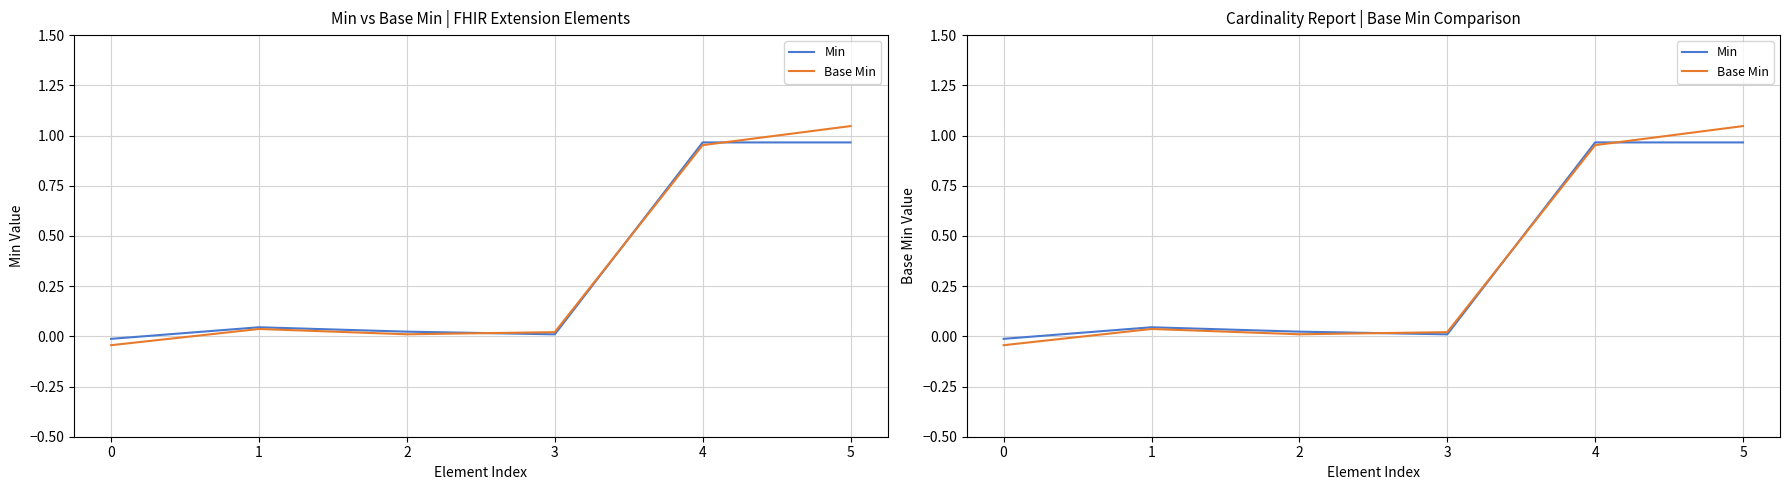

How many series are shown in this chart?

2